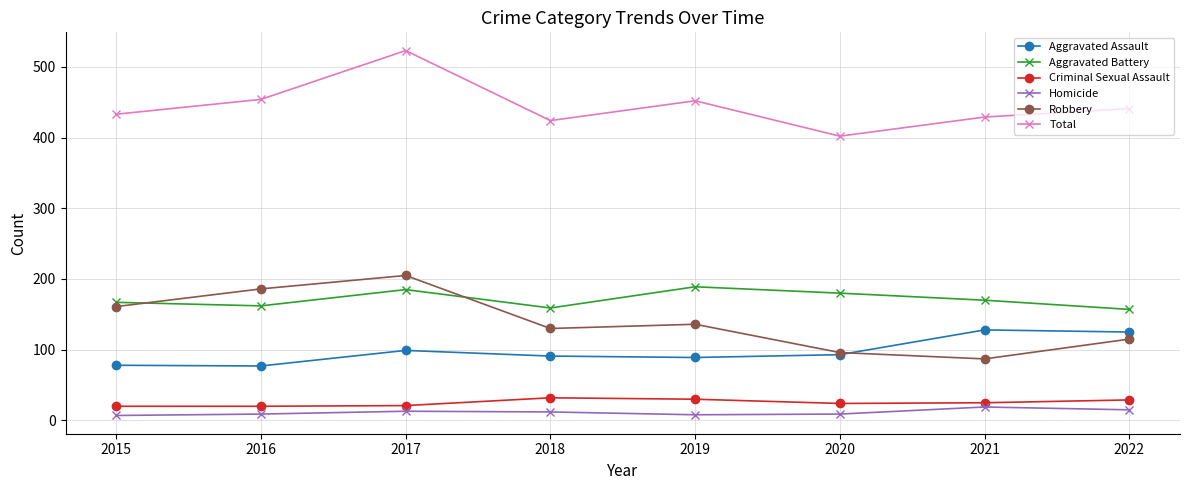

At how many categories does at least one series exceed 292?

8